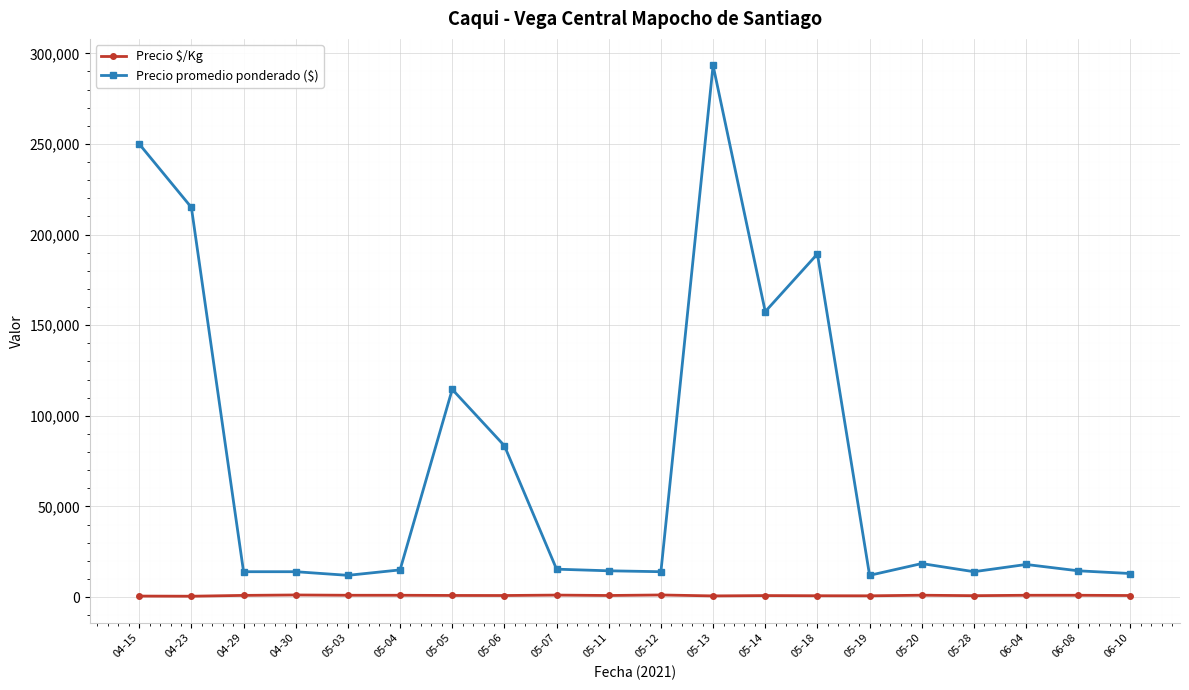

Is the value of Precio $/Kg at 05-28 greater than the value of Precio promedio ponderado ($) at 05-05?

No